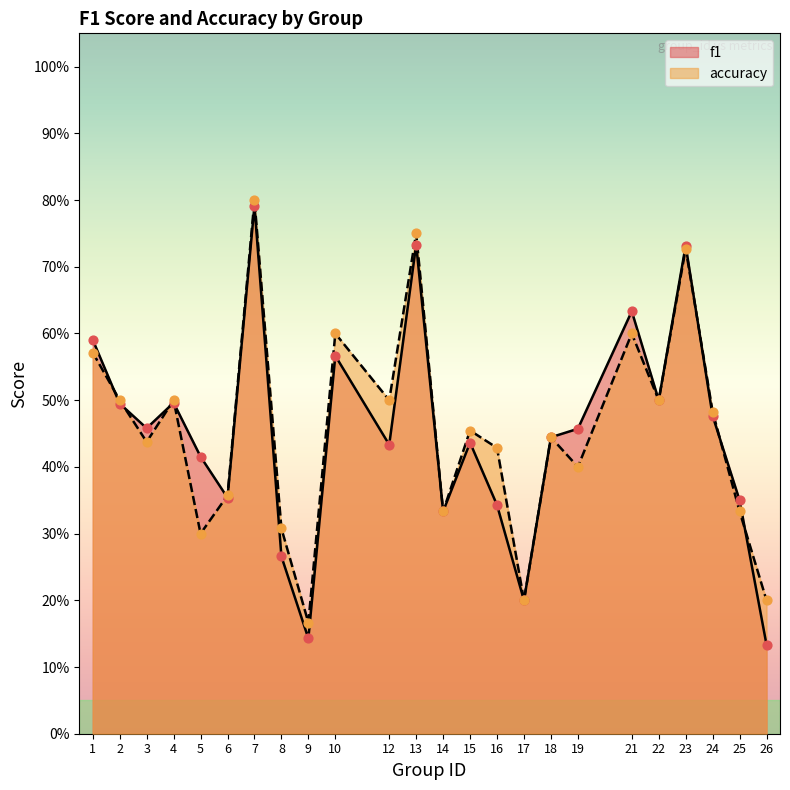

Which series has the largest total across all categories?

accuracy